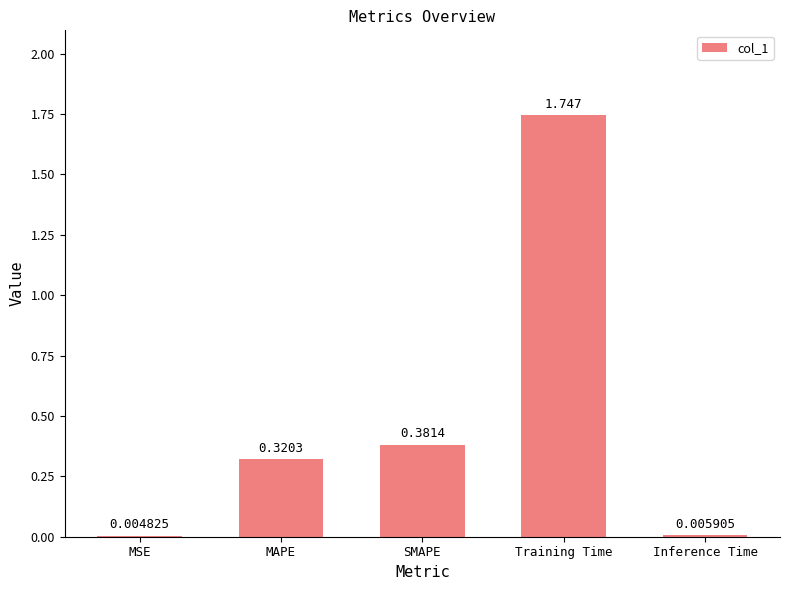

Between Inference Time and MAPE, which is larger?

MAPE